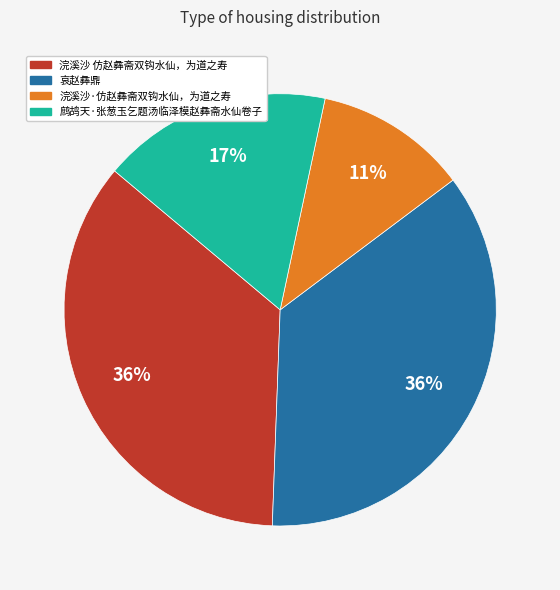

Is the sum of 浣溪沙·仿赵彝斋双钩水仙，为道之寿 and 鹧鸪天·张葱玉乞题汤临泽模赵彝斋水仙卷子 greater than half?

No